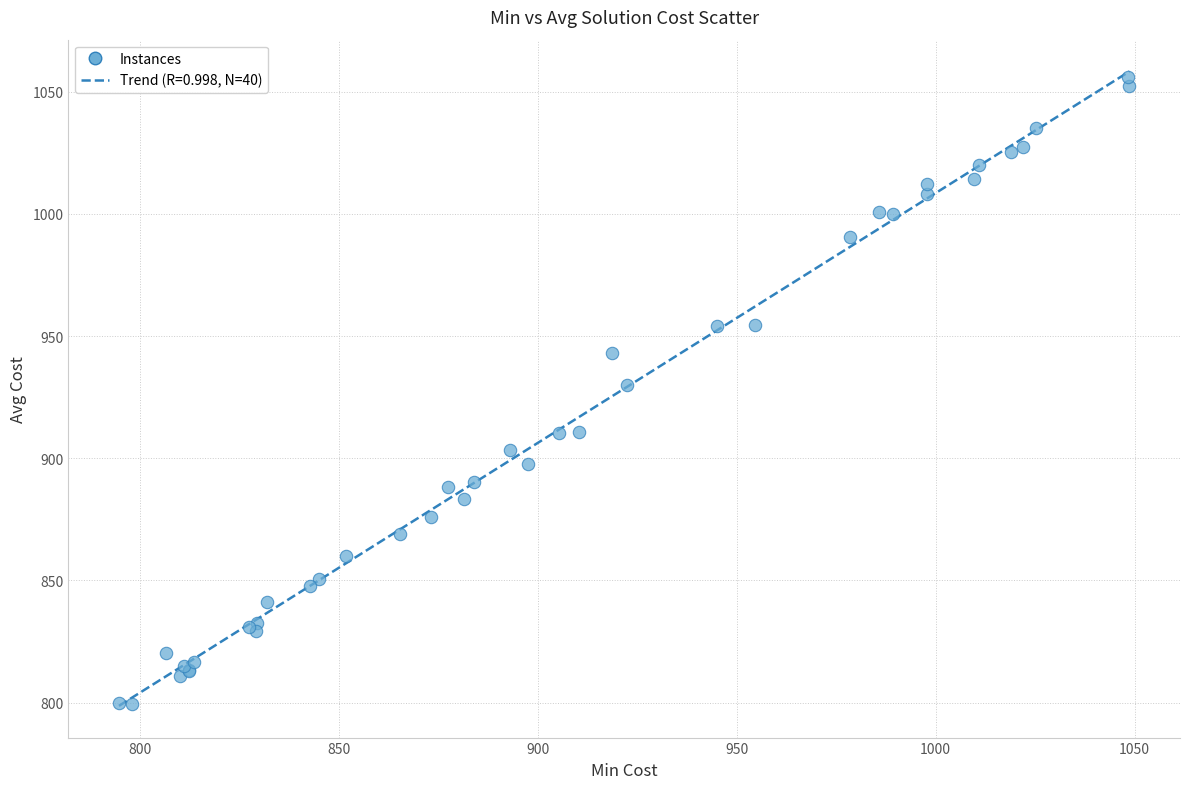

What Y value in the scatter plot is closest to 927?

930.1